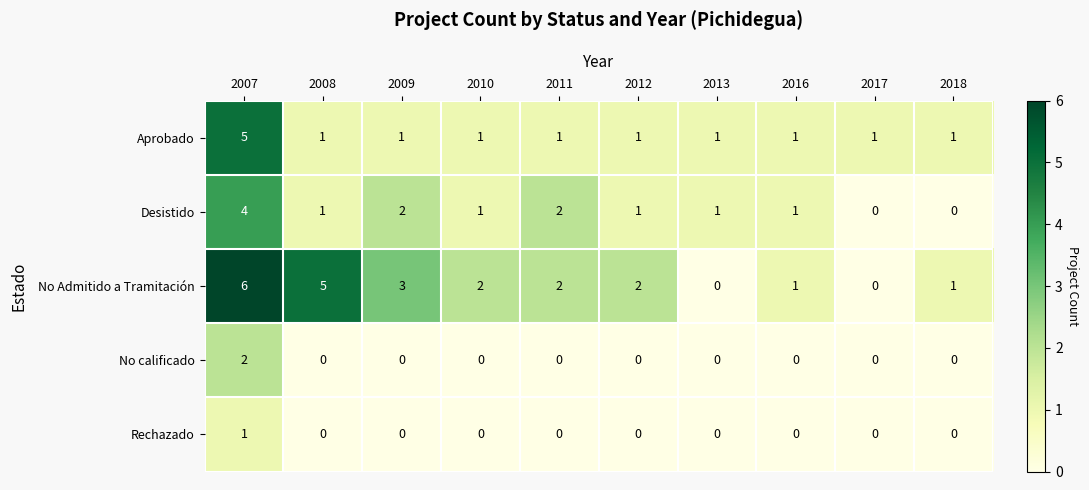

Which category has the highest value across all series?

2007